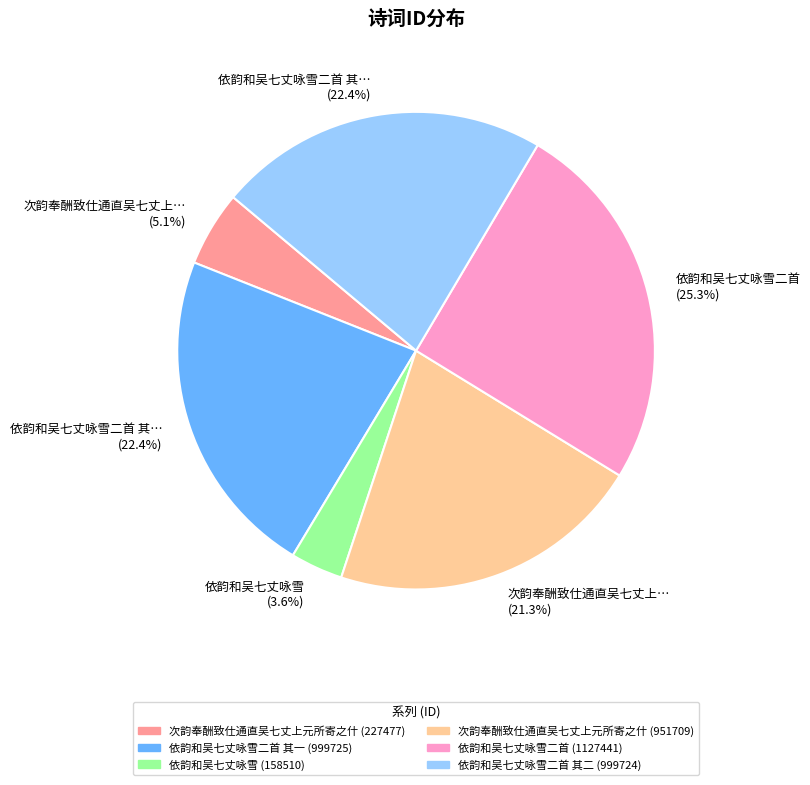

Is there a majority slice in this chart?

No